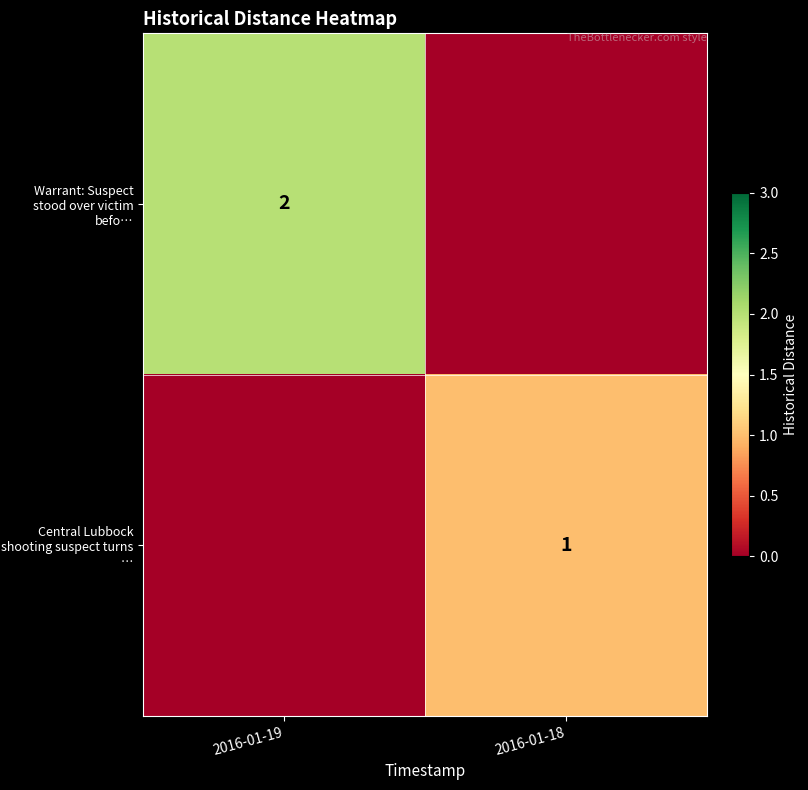

What is the difference between the highest and lowest values at 2016-01-18?

1